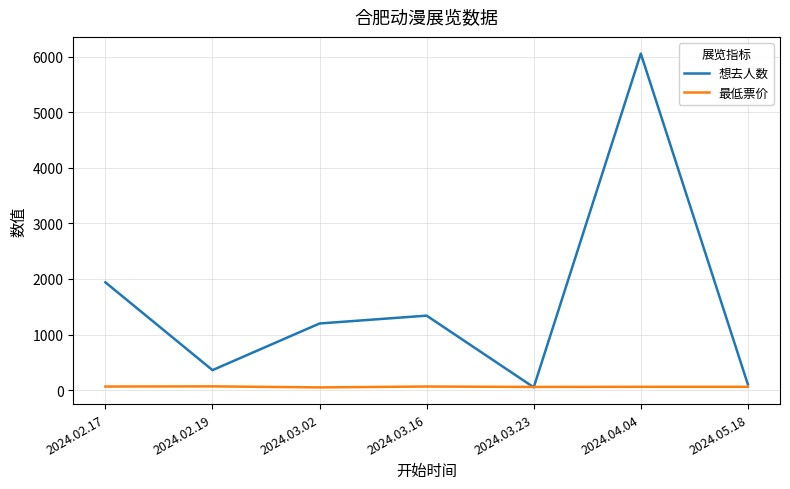

What are all the series names shown in the legend?

想去人数, 最低票价